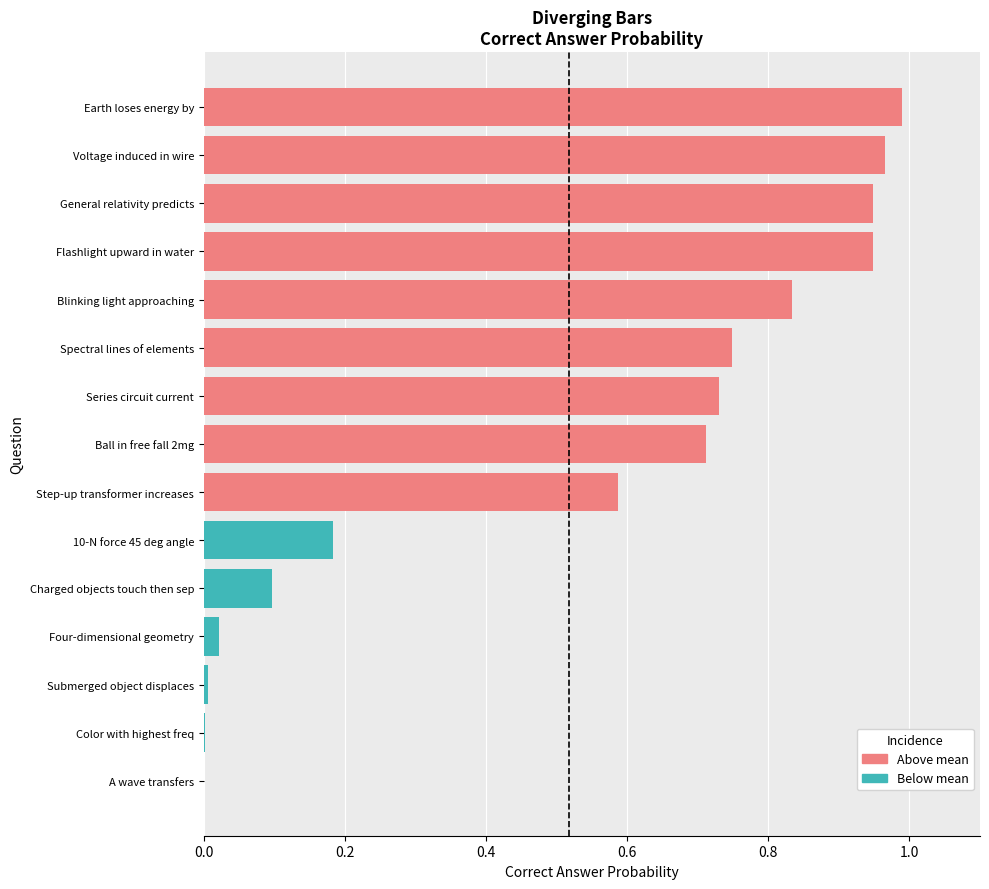

What position from the right is 11?

4